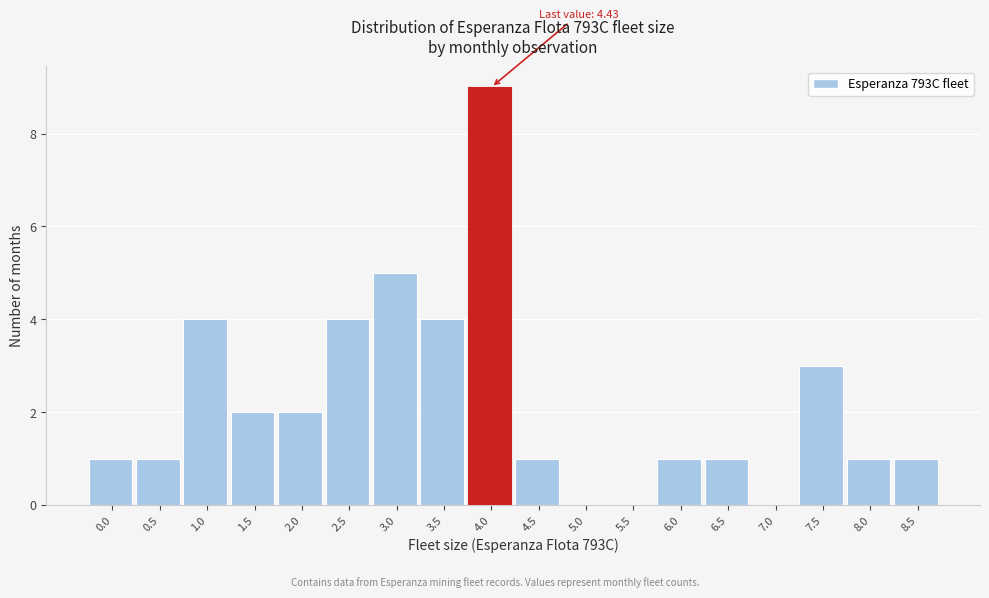

Reading left to right, list all the values displayed in this chart.

0.0=1	0.5=1	1.0=4	1.5=2	2.0=2	2.5=4	3.0=5	3.5=4	4.0=9	4.5=1	5.0=0	5.5=0	6.0=1	6.5=1	7.0=0	7.5=3	8.0=1	8.5=1